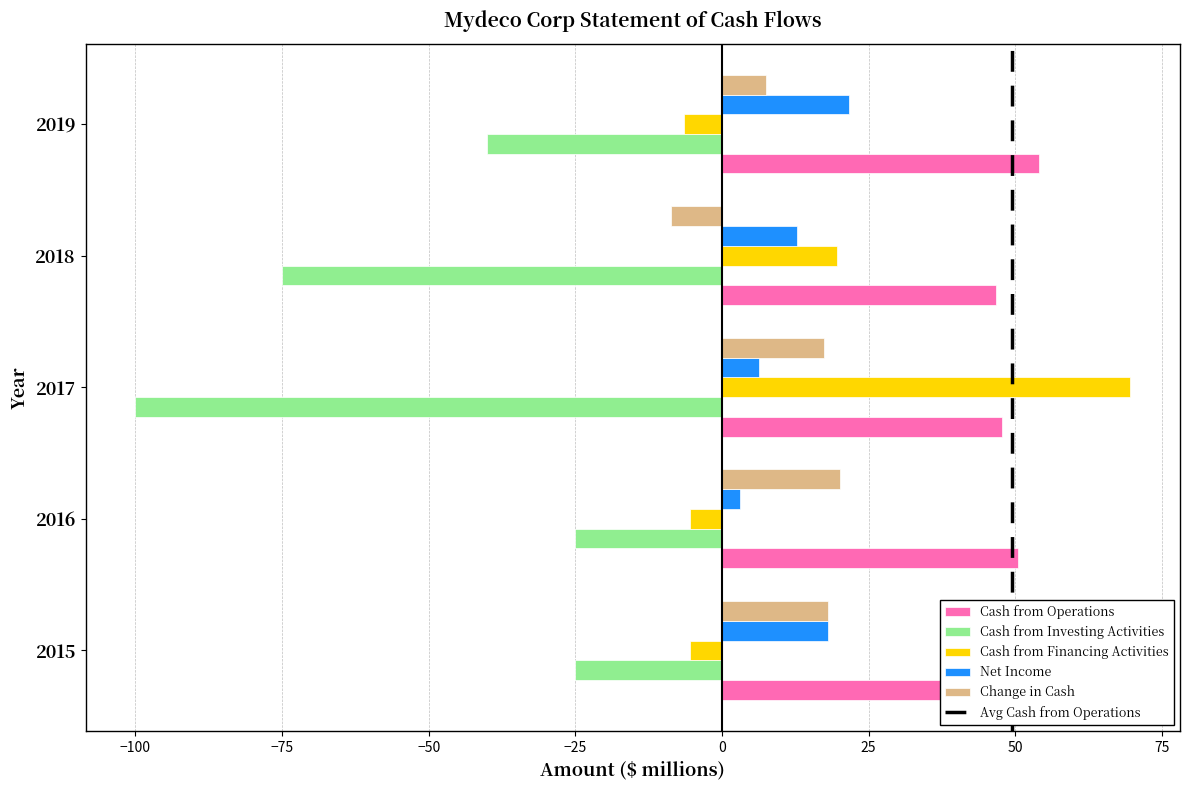

What is the difference between the second highest and minimum values in the Net Income series?

15.0